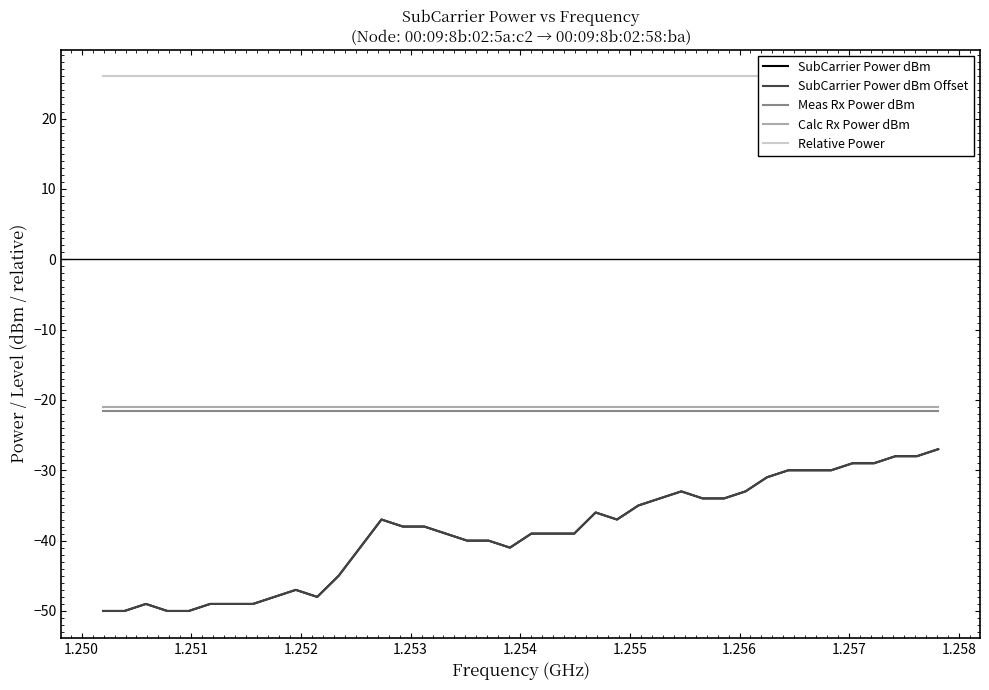

The value of SubCarrier Power dBm Offset at 24 is -51.3. True or false?

False